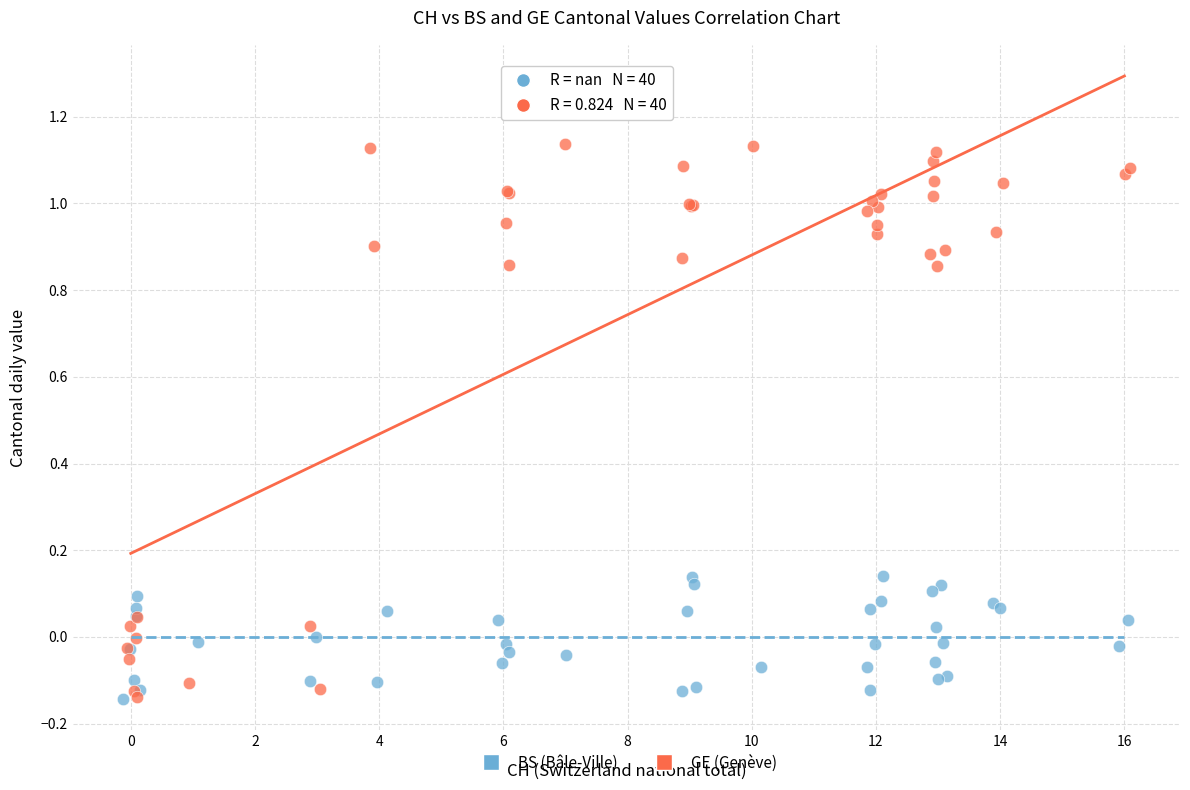

Which series reaches the maximum Y coordinate?

GE (Genève)